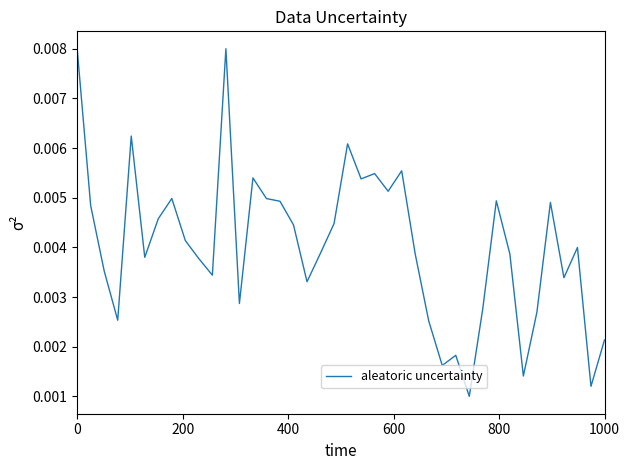

Does the chart display data point markers on the line(s)?

No